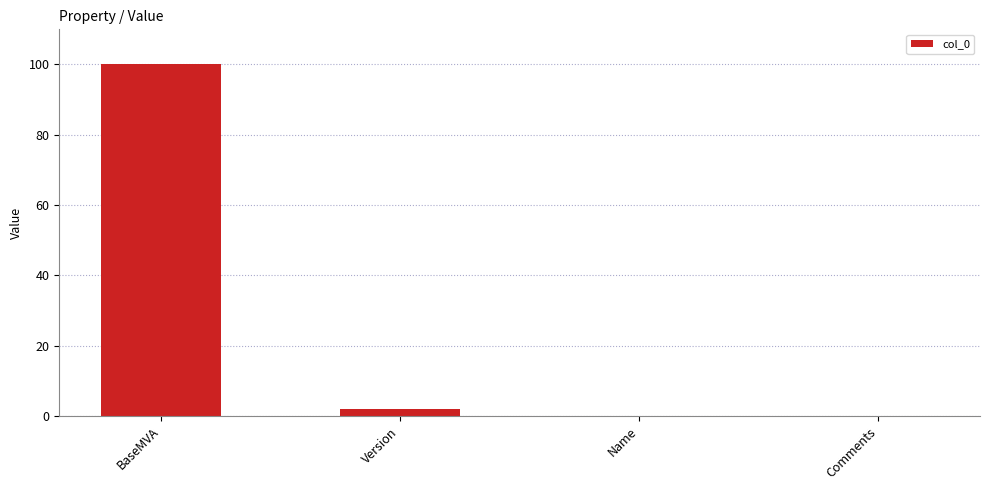

How many distinct data groups are displayed?

1